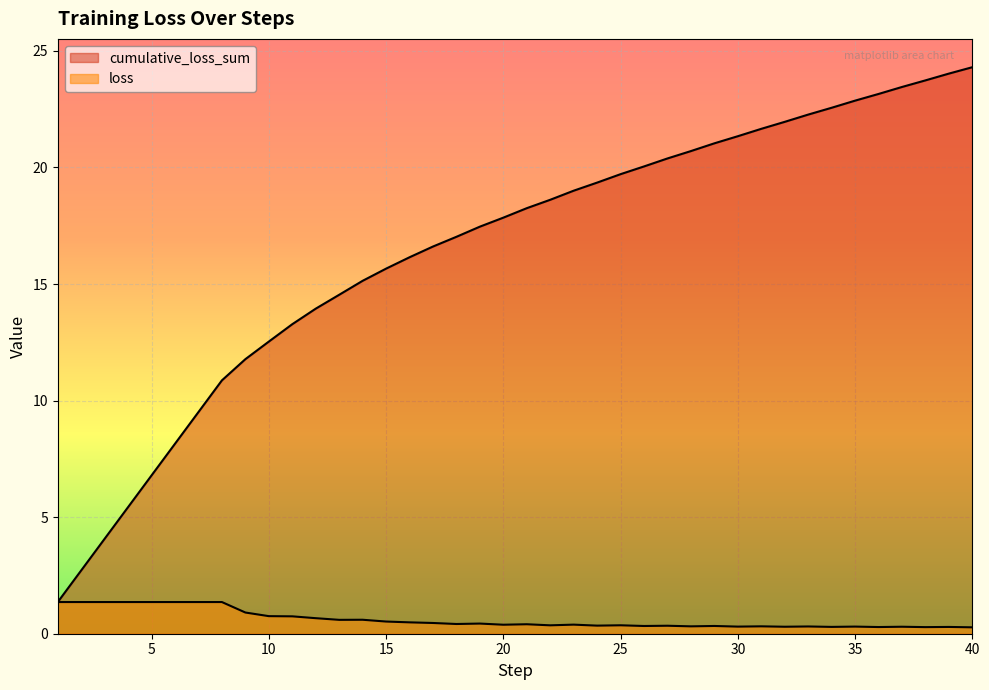

True or false: cumulative_loss_sum has a value of 33.5 at 37.

False